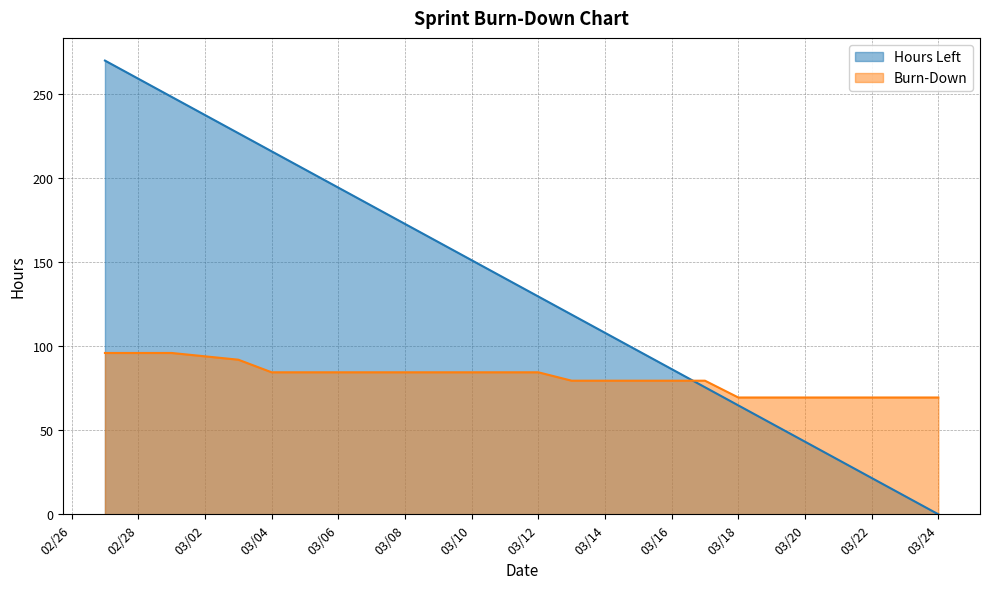

At which category is the sum across all series the highest?

2015-02-27